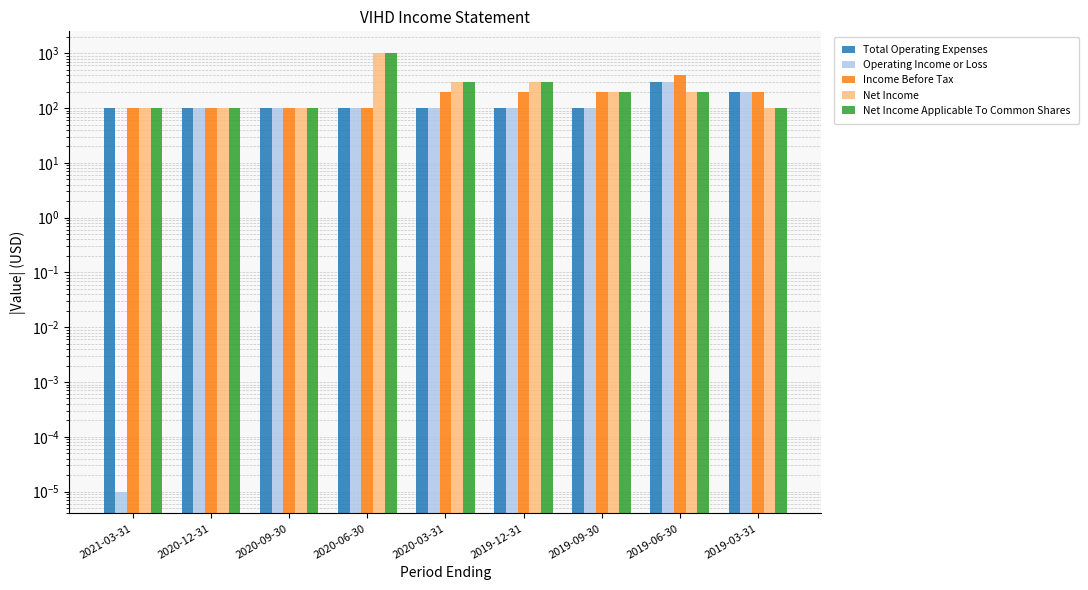

Between 2020-12-31 and 2019-06-30, which series saw the biggest shift?

Income Before Tax